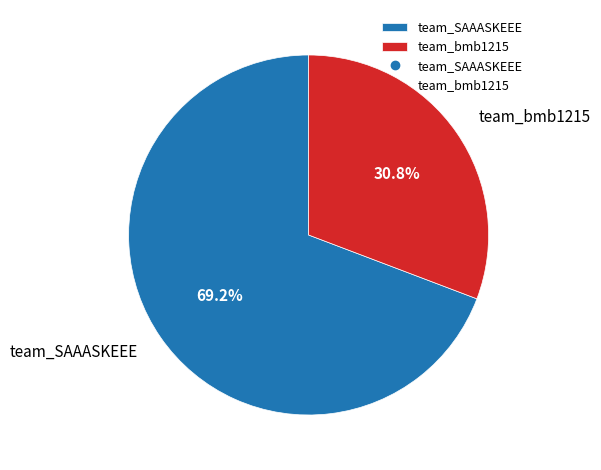

Is there any slice that represents more than half of the pie?

Yes